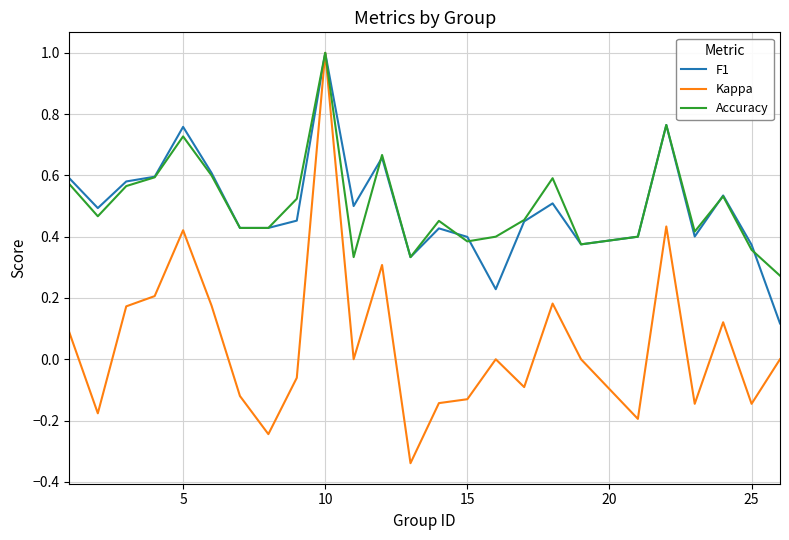

Which series has the widest spread of values?

Kappa